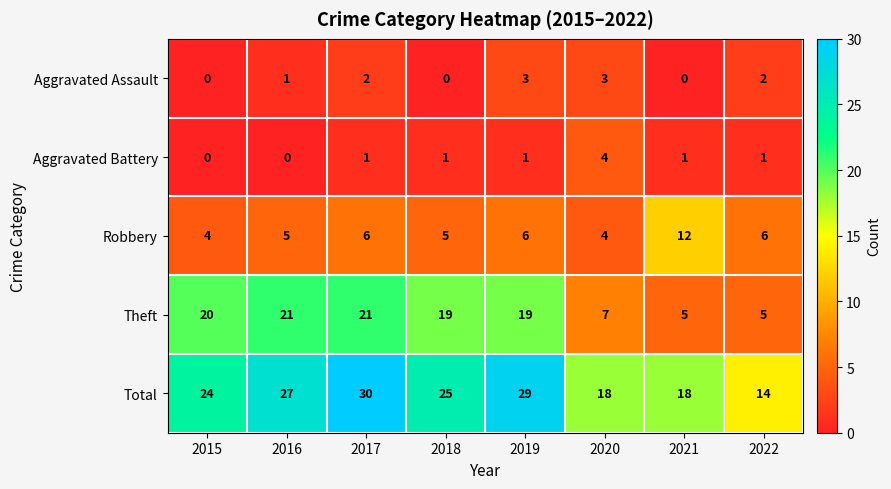

Is it true that Aggravated Battery equals 6 at 2020?

False